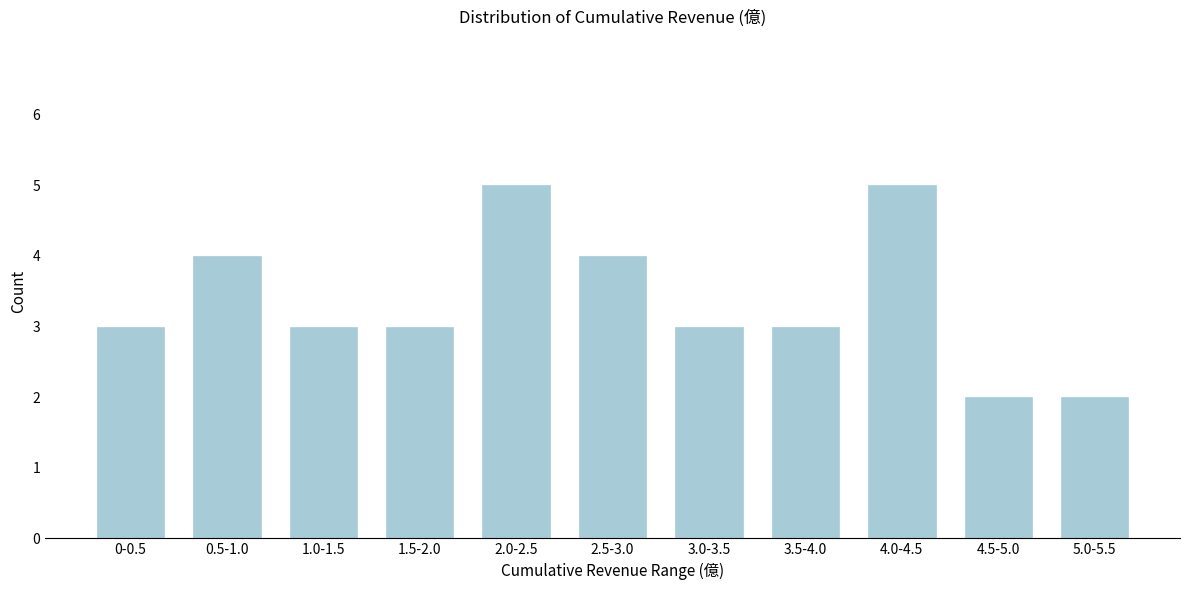

Reading right to left, extract all data points from this chart.

2	2	5	3	3	4	5	3	3	4	3